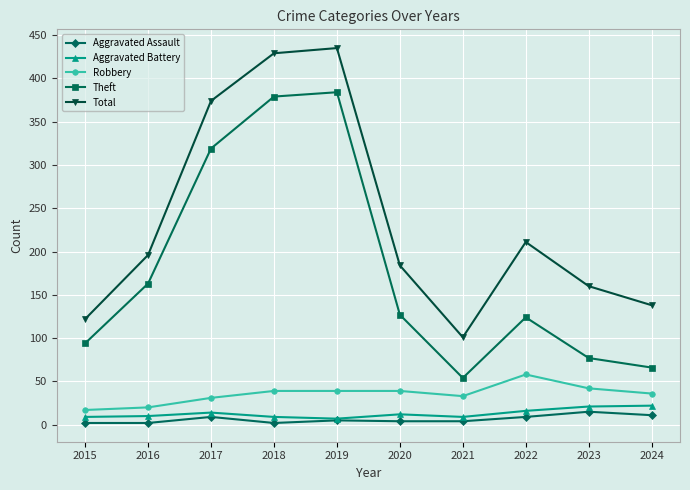

Where is Total nearest to the value 268?

2022